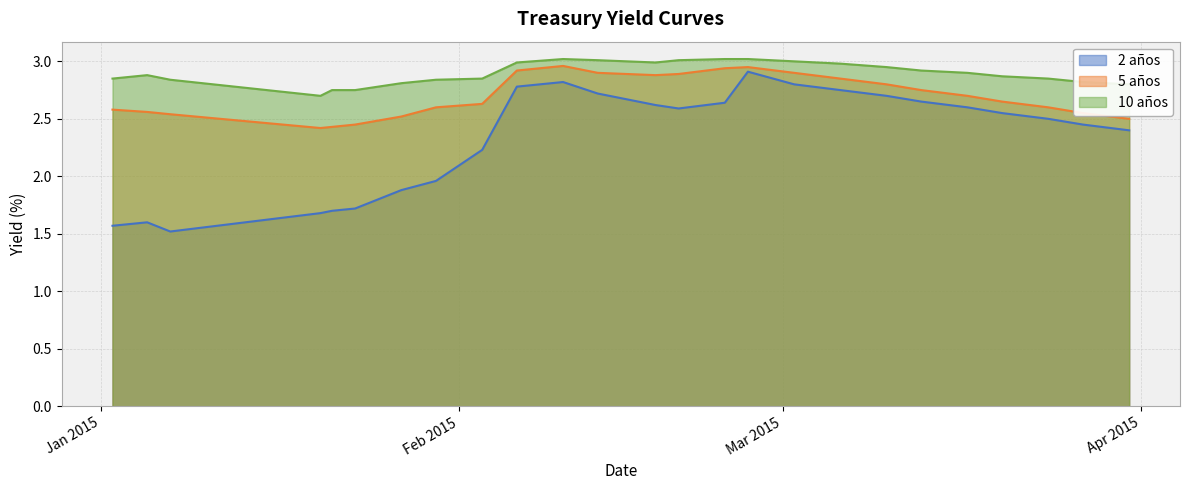

True or false: 2 años has a value of 0.8 at 13-03-2015.

False